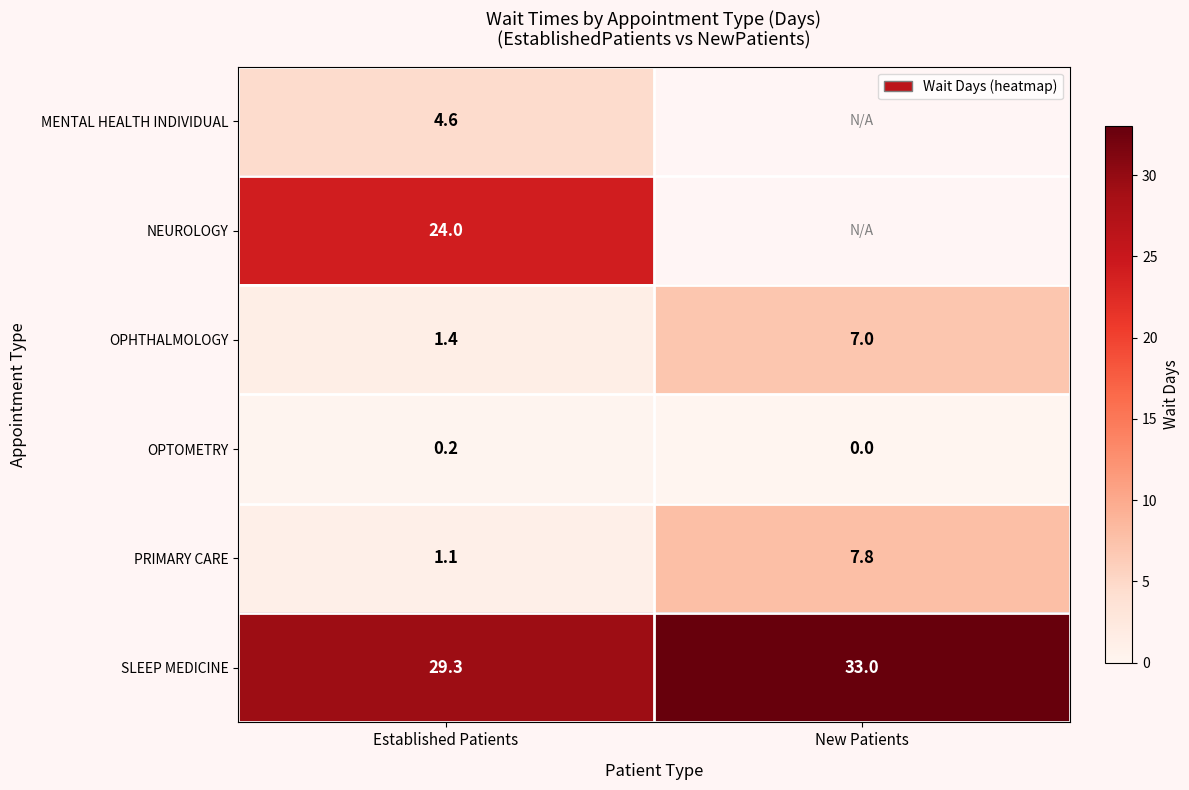

The SLEEP MEDICINE series shows 33.0 at New Patients. True or false?

True